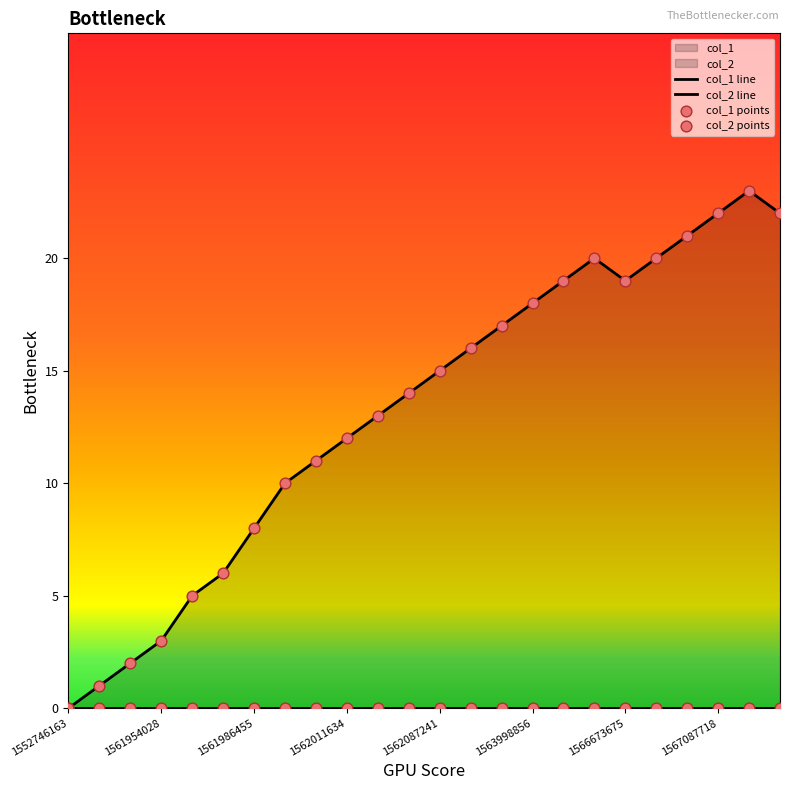

Which has a higher value, 1562011634 or 1558062415?

1562011634